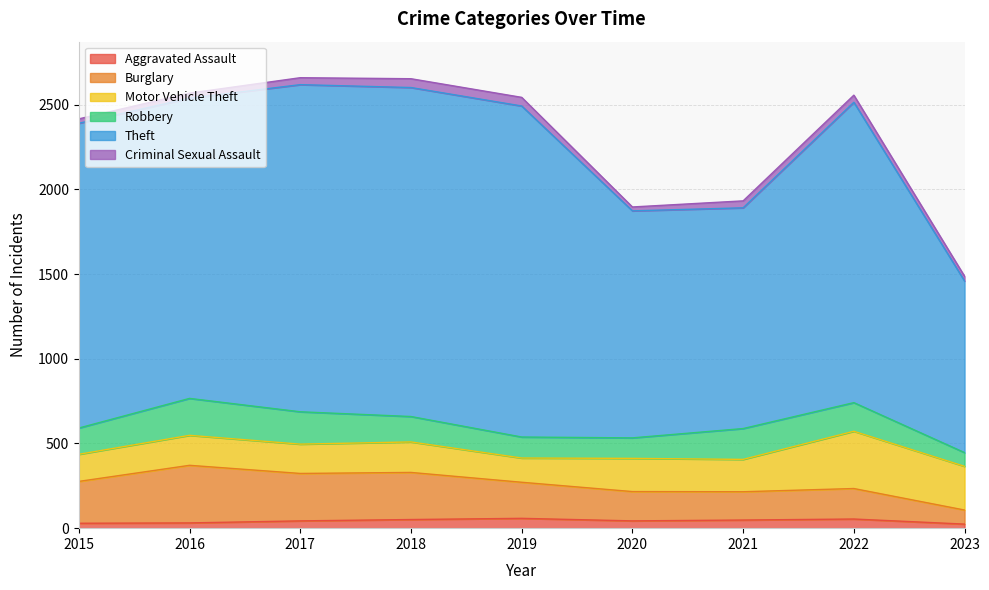

What is the highest value of the Aggravated Assault series?

58